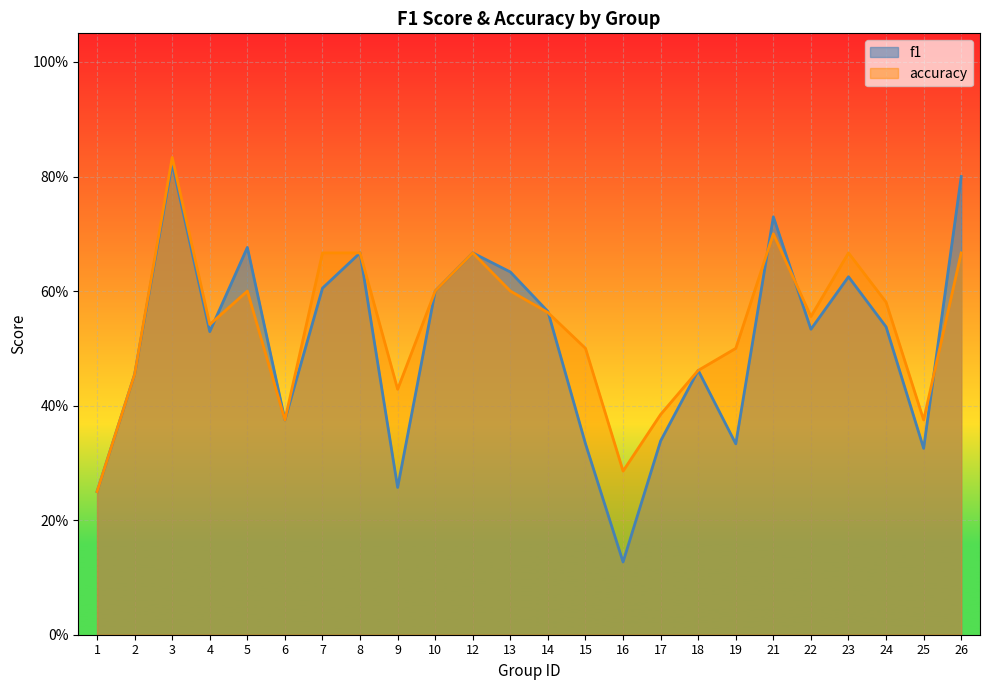

What is the difference between the second highest and second lowest values in the f1 series?

0.6